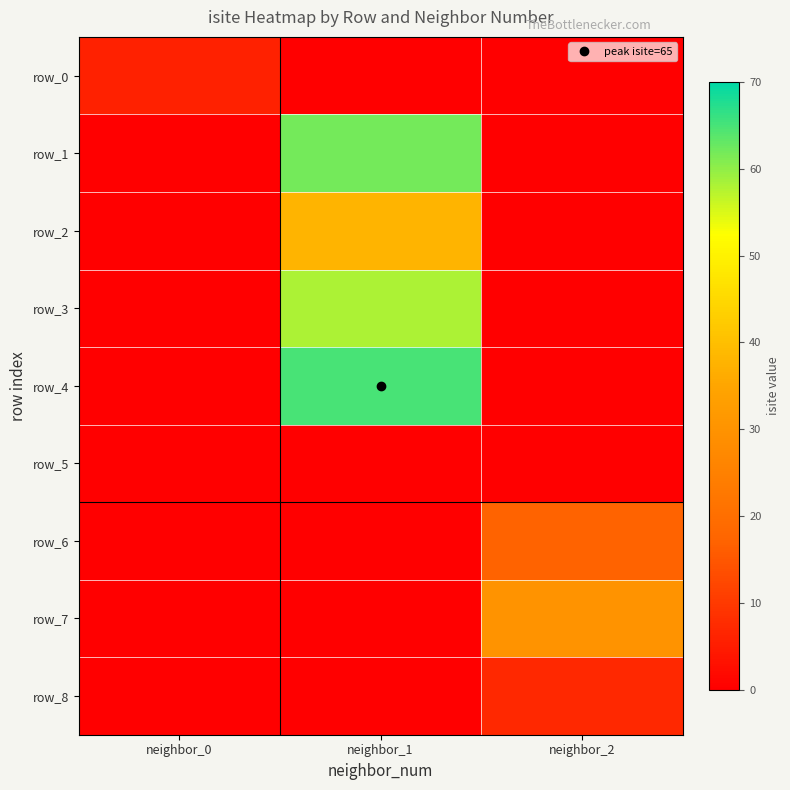

At how many categories does at least one series exceed 21?

2